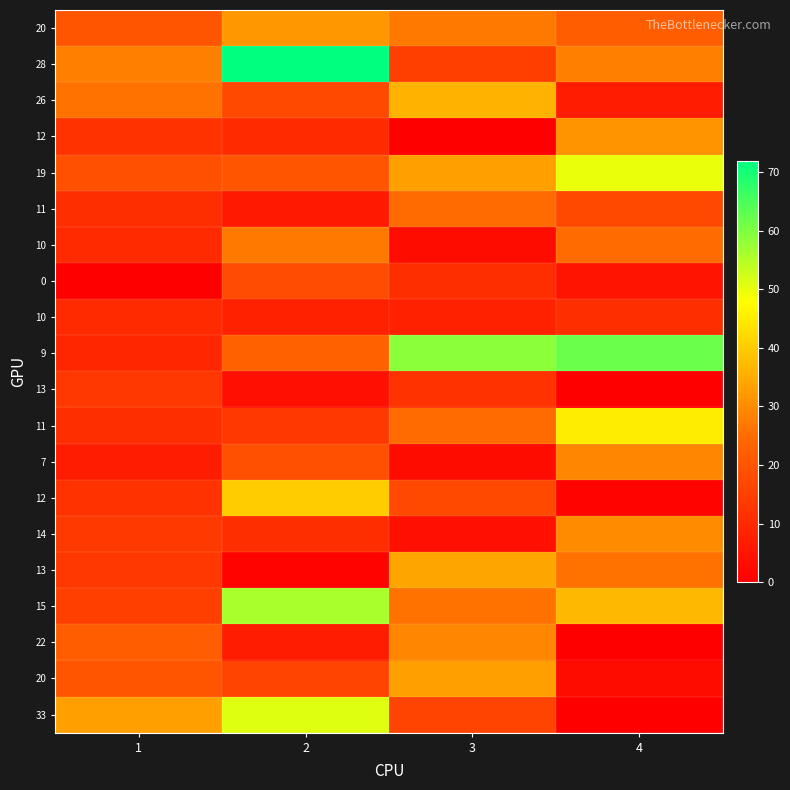

Which has a higher value, 4 or 3?

3